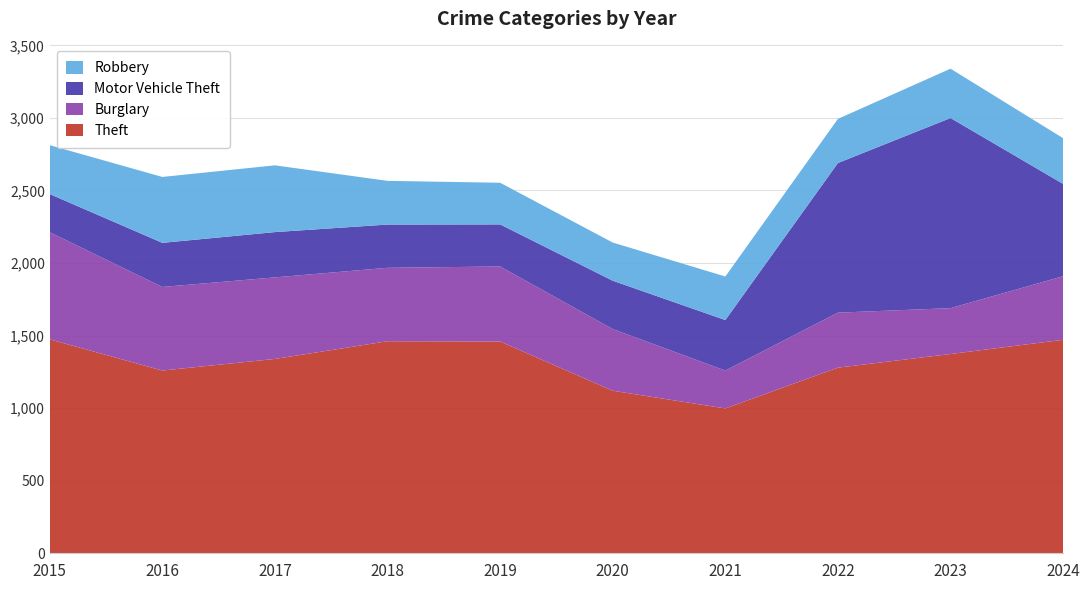

Reading right to left, list all the values displayed in this chart.

Theft: 2024=1471	2023=1373	2022=1279	2021=998	2020=1120	2019=1459	2018=1461	2017=1339	2016=1259	2015=1474
Burglary: 2024=438	2023=316	2022=379	2021=261	2020=425	2019=517	2018=506	2017=562	2016=576	2015=738
Motor Vehicle Theft: 2024=636	2023=1310	2022=1031	2021=348	2020=333	2019=290	2018=298	2017=312	2016=304	2015=263
Robbery: 2024=315	2023=340	2022=304	2021=300	2020=263	2019=287	2018=301	2017=460	2016=454	2015=337